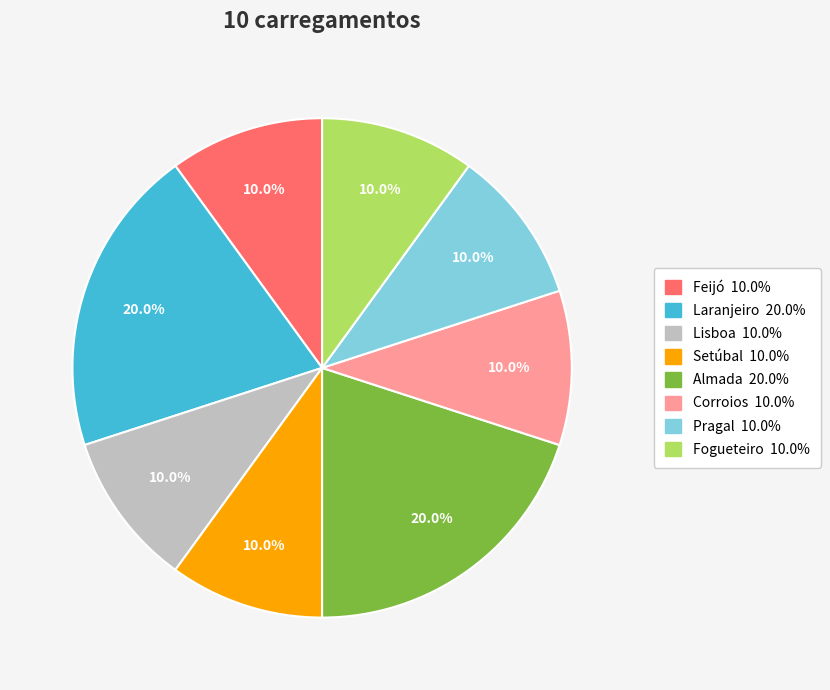

To the nearest percent, what is the average slice percentage?

12%